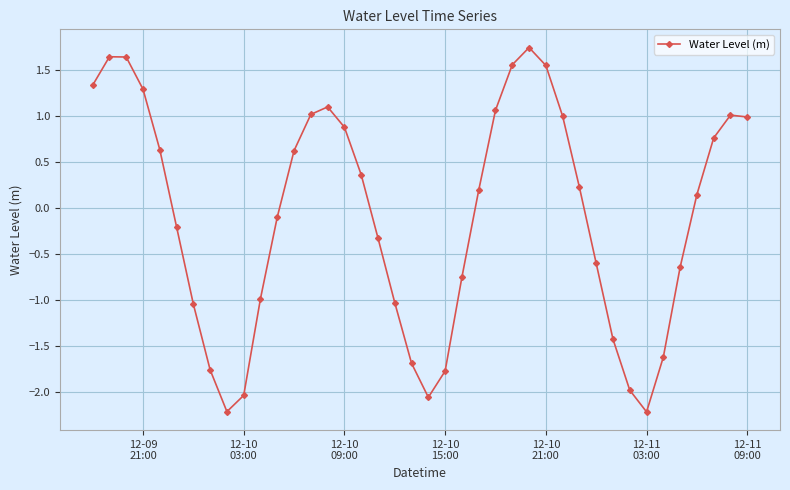

What is the smallest value displayed?

-2.2